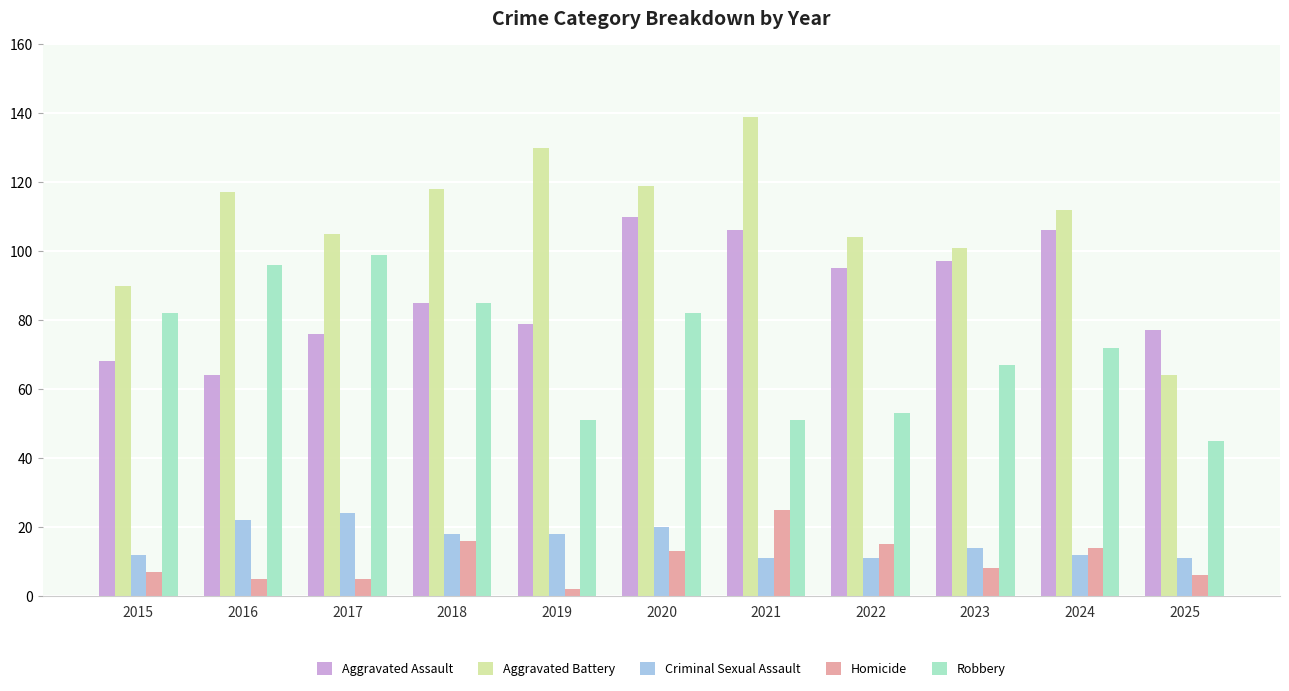

Reading right to left, what are all the values shown in this chart?

Aggravated Assault: 2025=77	2024=106	2023=97	2022=95	2021=106	2020=110	2019=79	2018=85	2017=76	2016=64	2015=68
Aggravated Battery: 2025=64	2024=112	2023=101	2022=104	2021=139	2020=119	2019=130	2018=118	2017=105	2016=117	2015=90
Criminal Sexual Assault: 2025=11	2024=12	2023=14	2022=11	2021=11	2020=20	2019=18	2018=18	2017=24	2016=22	2015=12
Homicide: 2025=6	2024=14	2023=8	2022=15	2021=25	2020=13	2019=2	2018=16	2017=5	2016=5	2015=7
Robbery: 2025=45	2024=72	2023=67	2022=53	2021=51	2020=82	2019=51	2018=85	2017=99	2016=96	2015=82